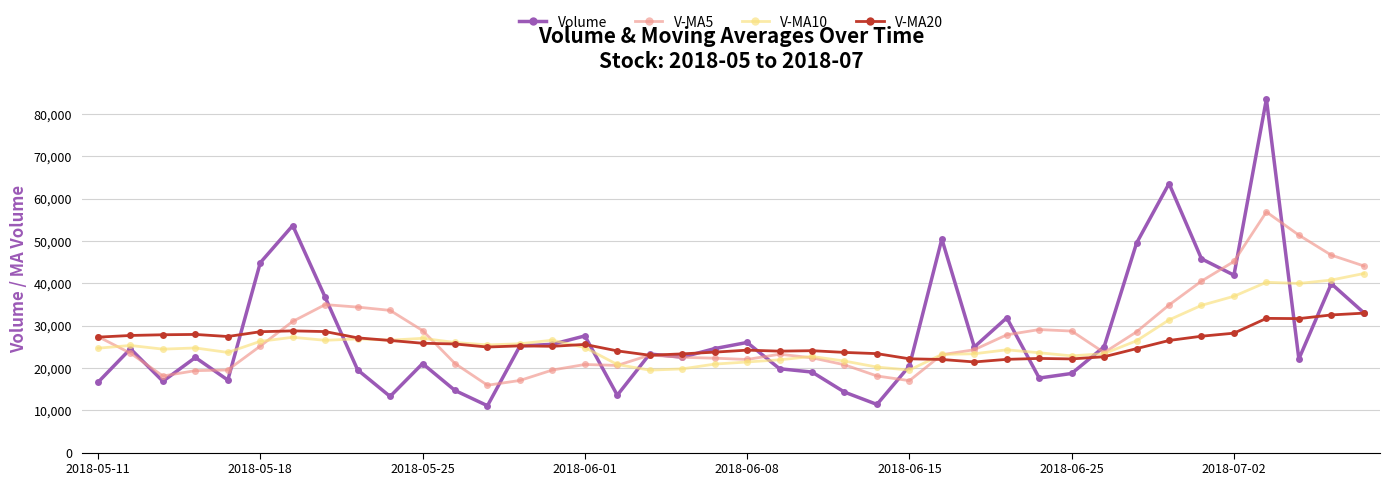

True or false: V-MA10 has more than 1 points higher than both neighbors.

True